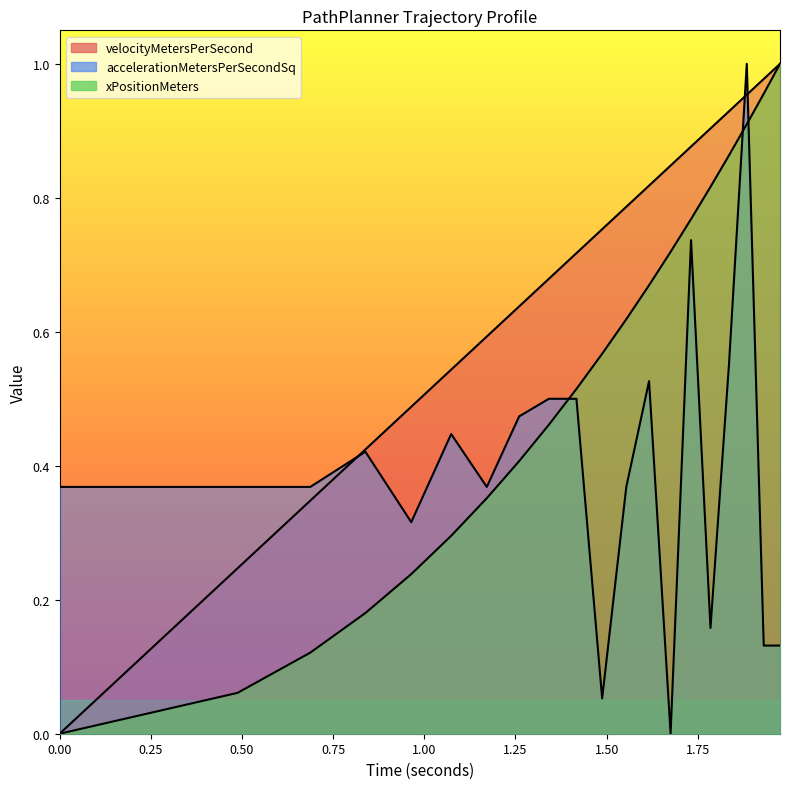

Which series has the widest spread of values?

velocityMetersPerSecond